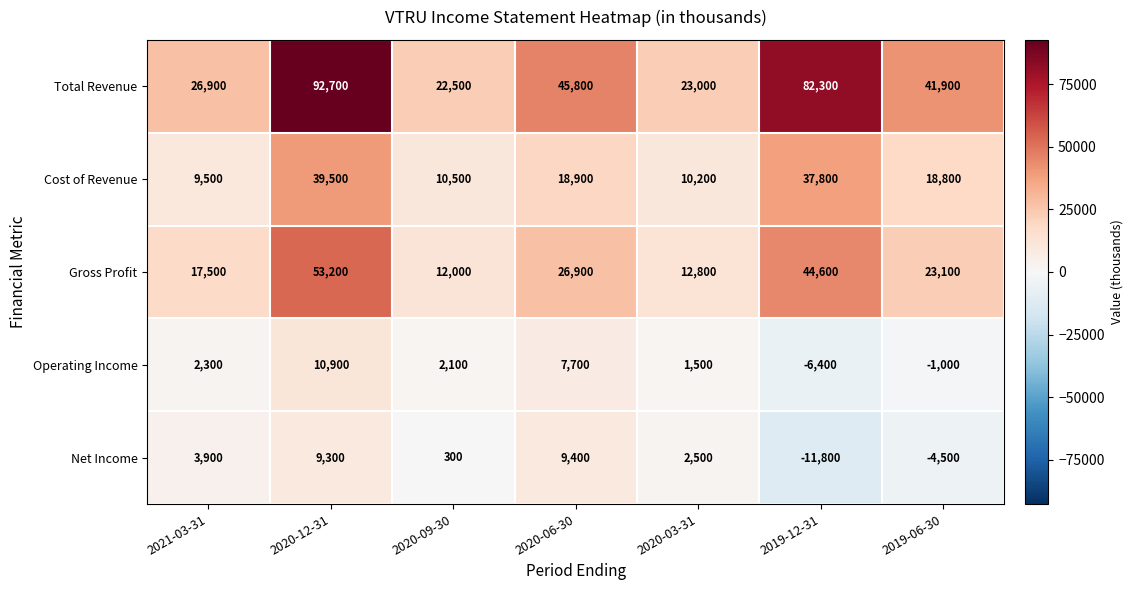

At 2019-06-30, list the series in order from smallest to largest.

Net Income, Operating Income, Cost of Revenue, Gross Profit, Total Revenue